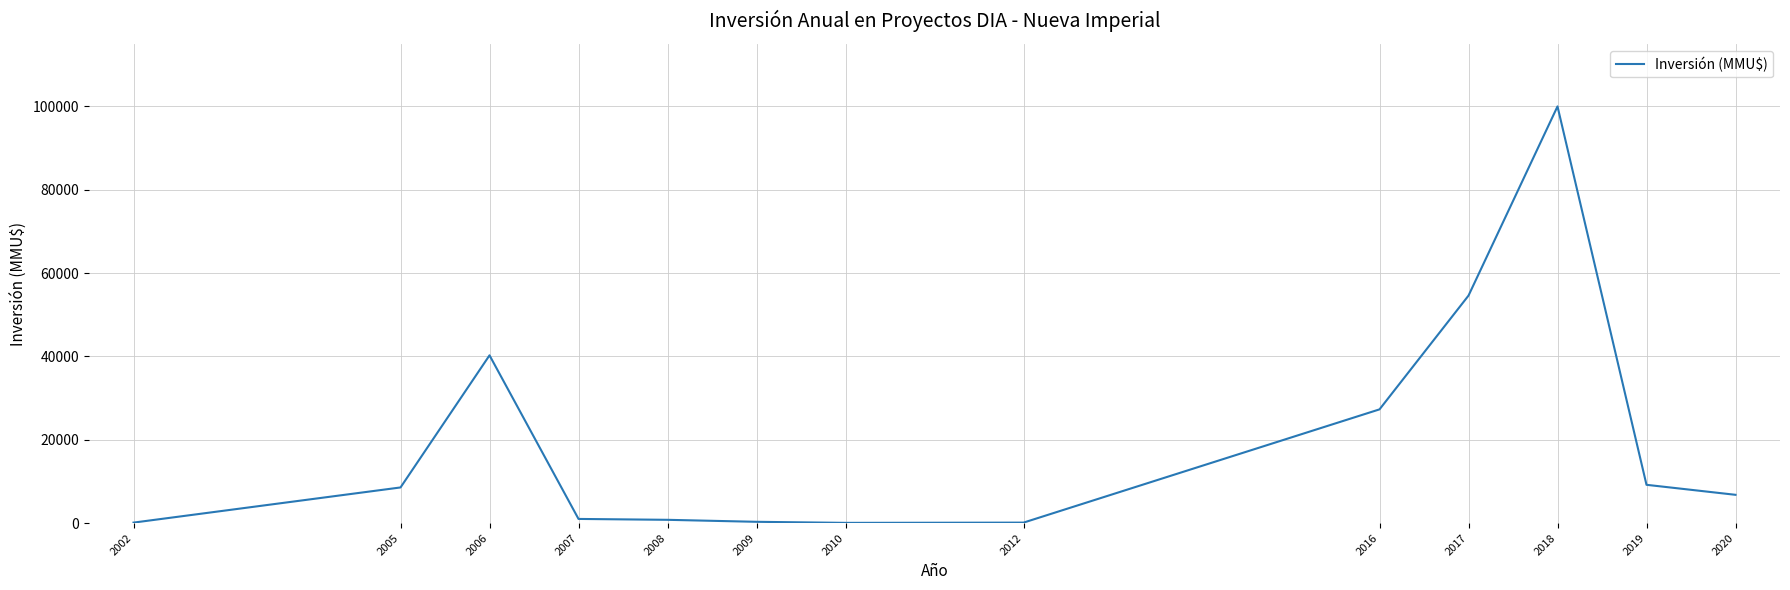

What is the sum of the values at 2010 and 2016?

27368